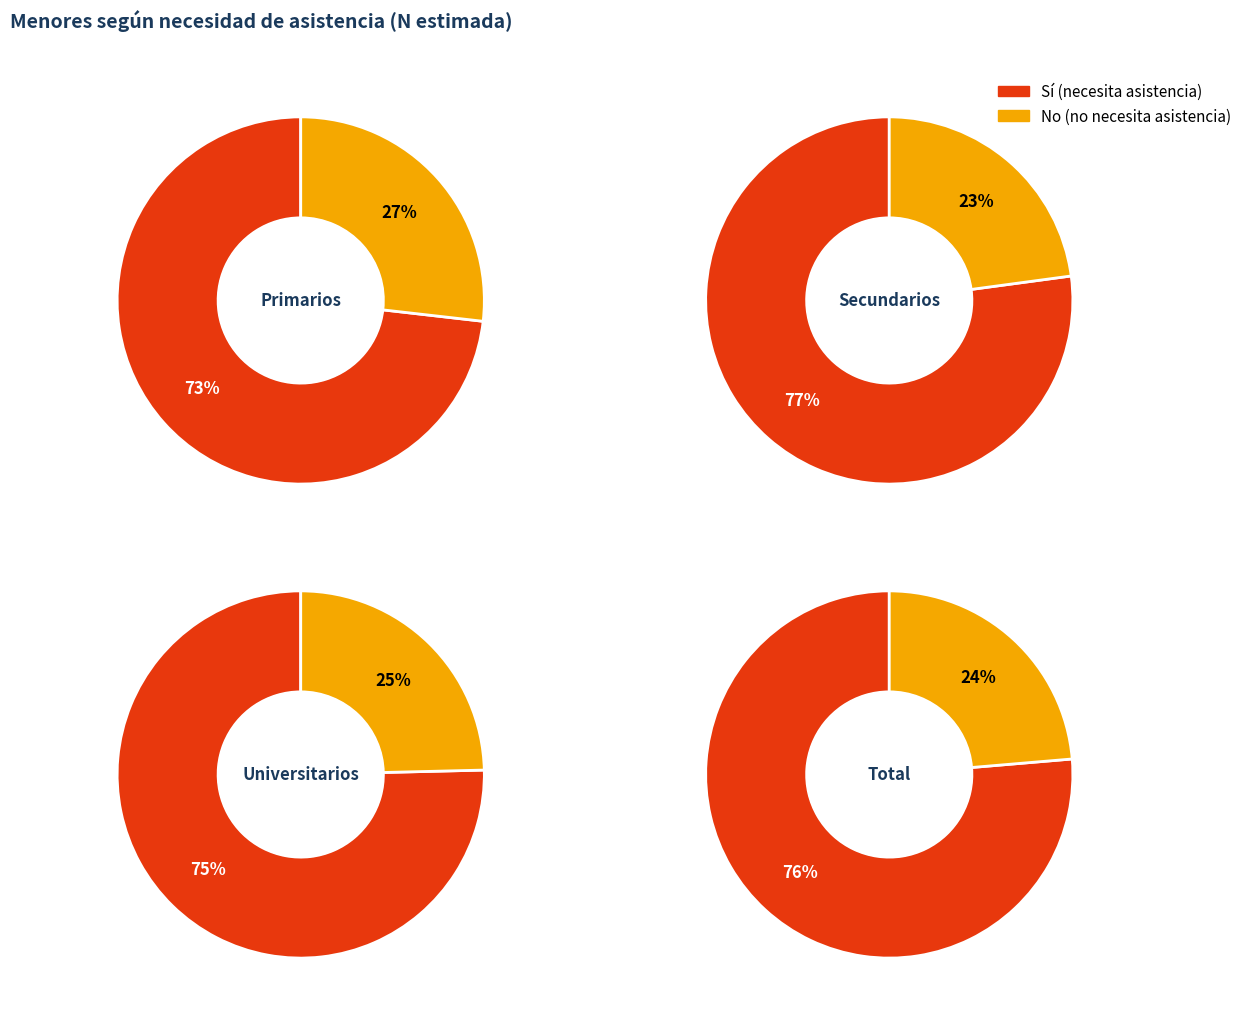

At Total, list the series in order from largest to smallest.

Sí, No